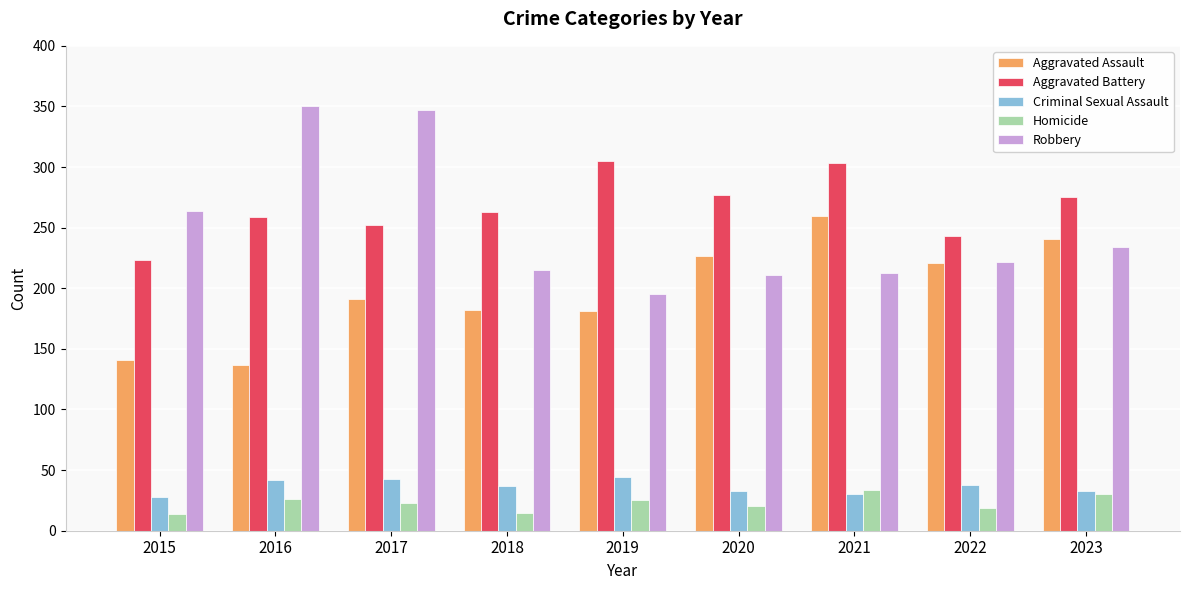

What is the difference between the highest and lowest values at 2022?

224